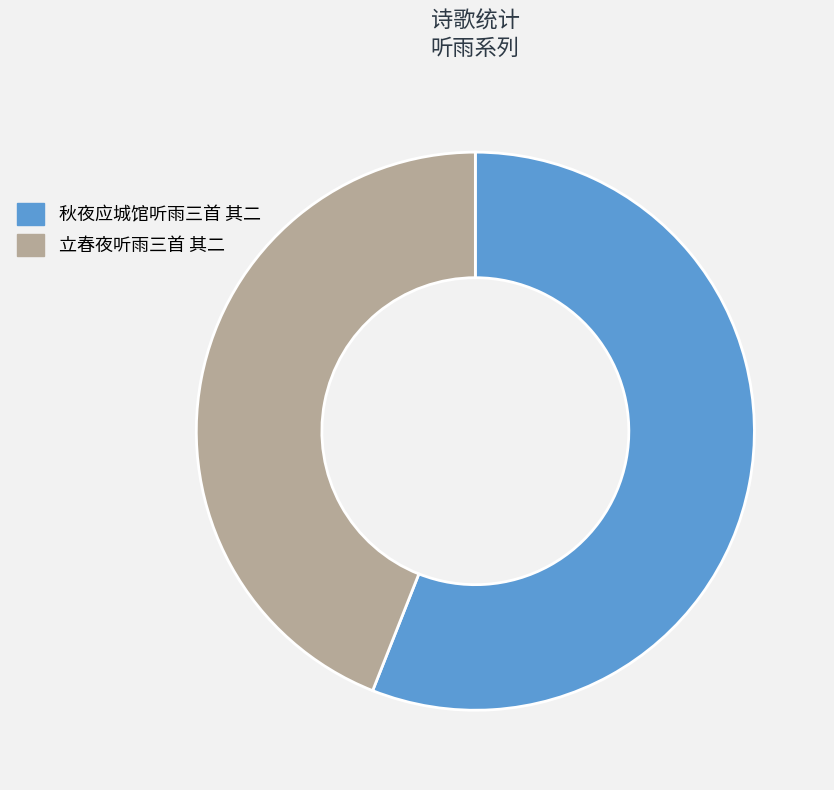

Is 秋夜应城馆听雨三首 其二 the majority of the pie?

Yes